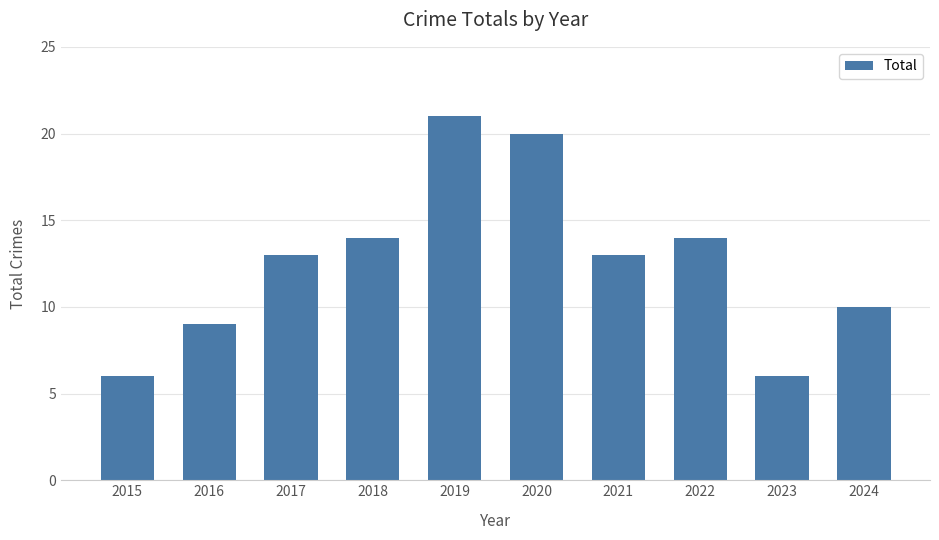

What is the change in value from 2021 to 2022?

+1